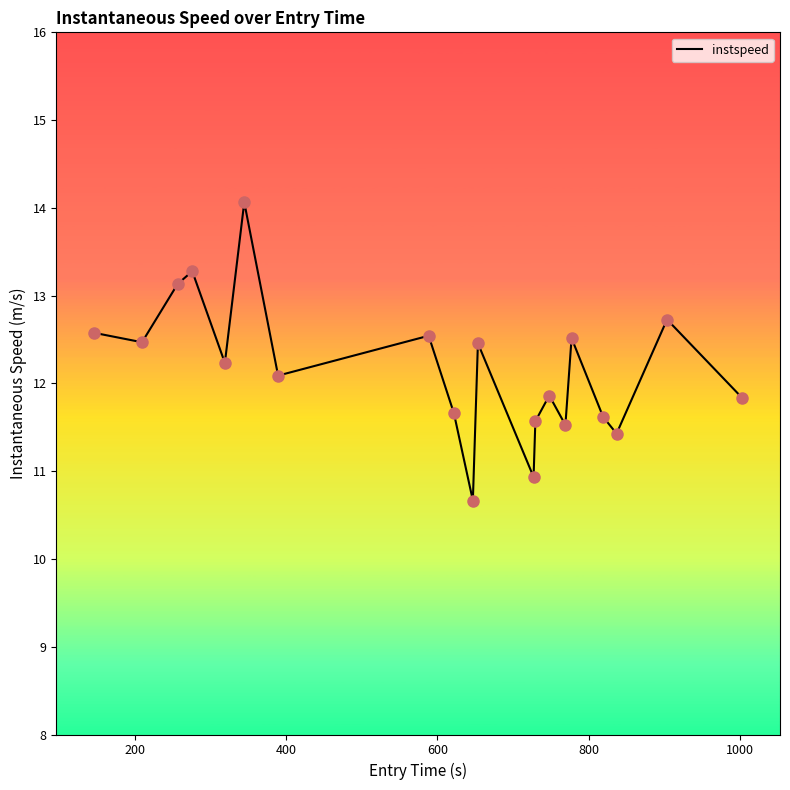

What is the maximum value shown in the chart?

14.1